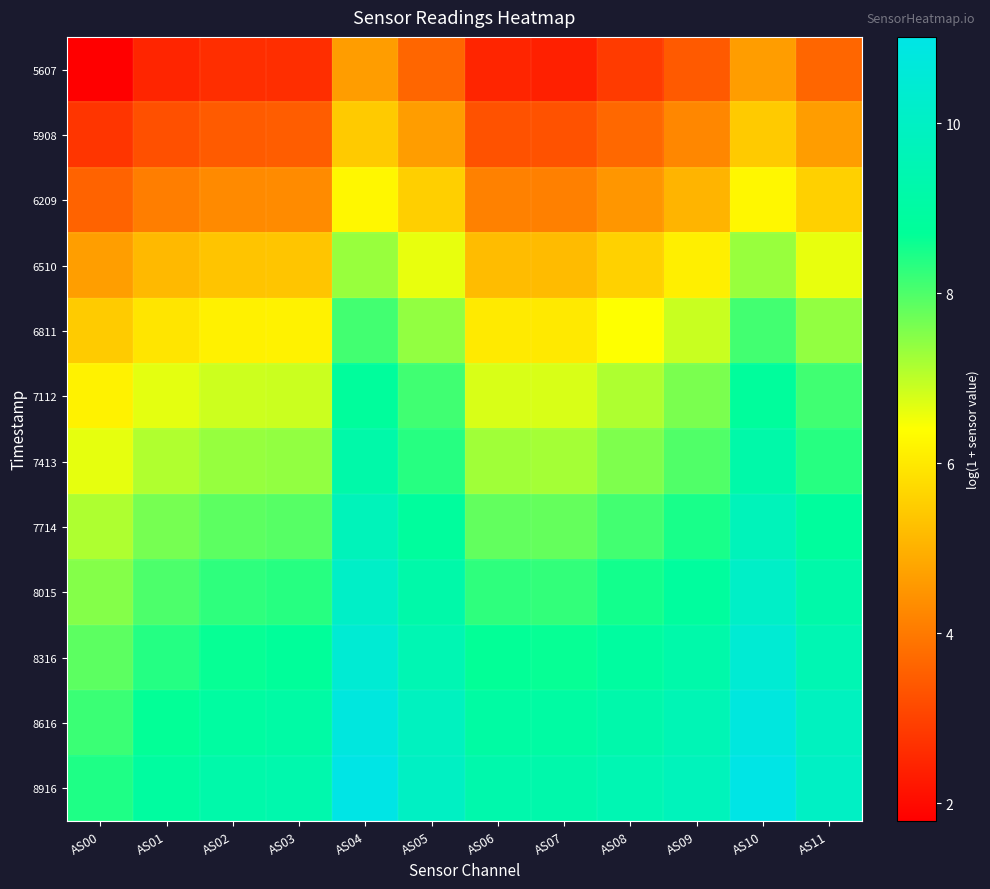

What is the total value across all series at AS08?

82.1